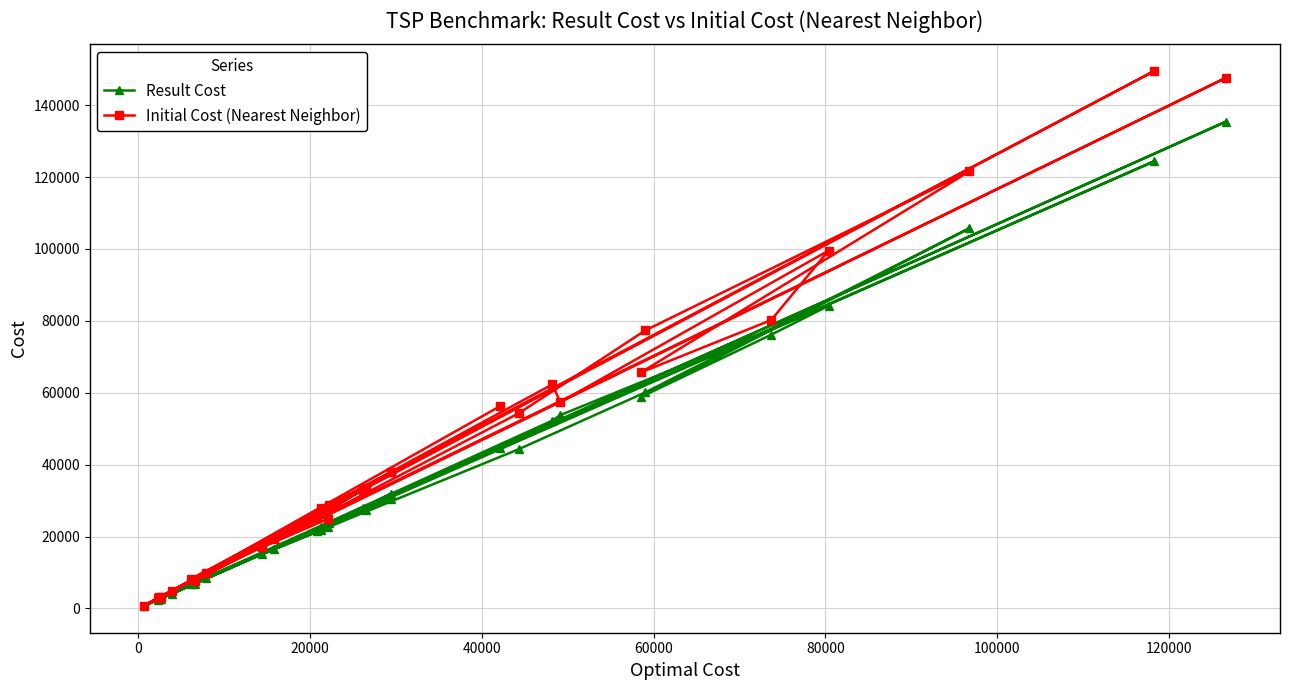

At how many categories does at least one series exceed 92541?

4